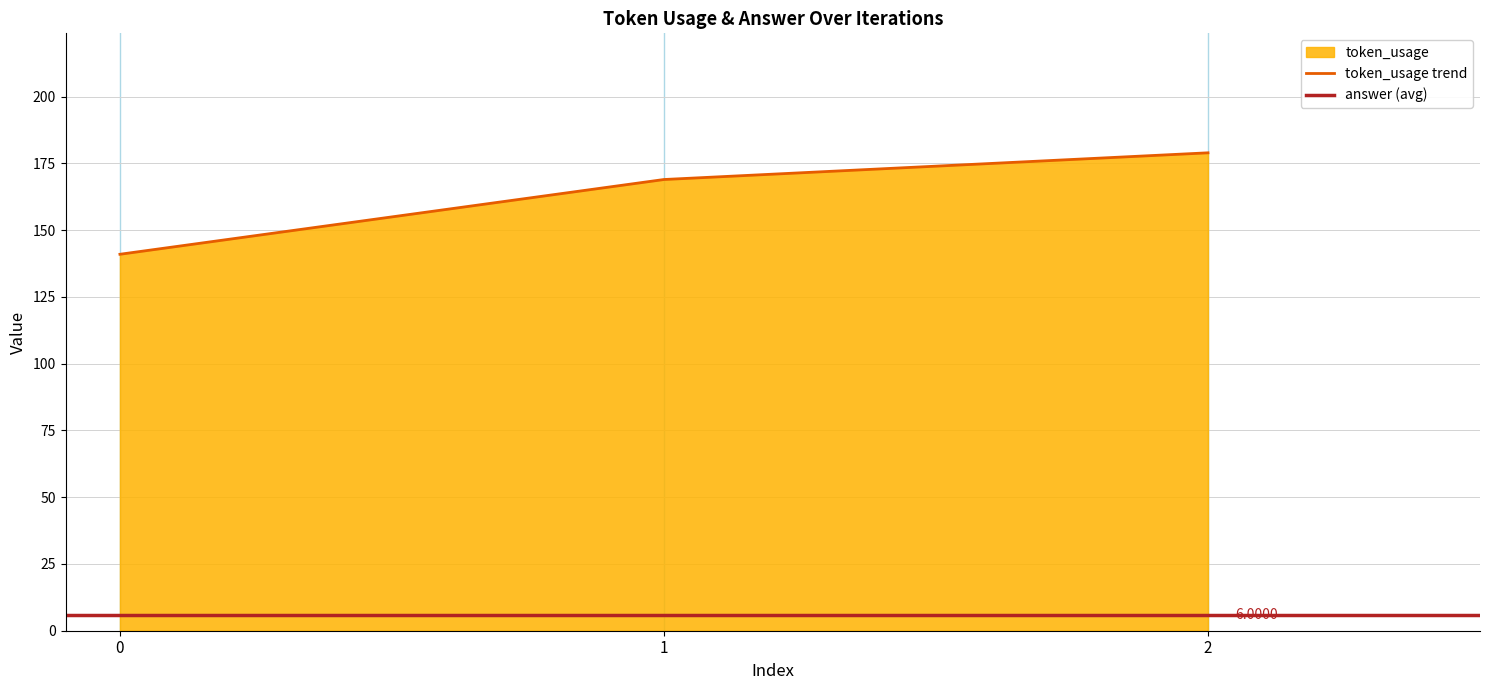

Reading right to left, what are all the values shown in this chart?

2=179	1=169	0=141